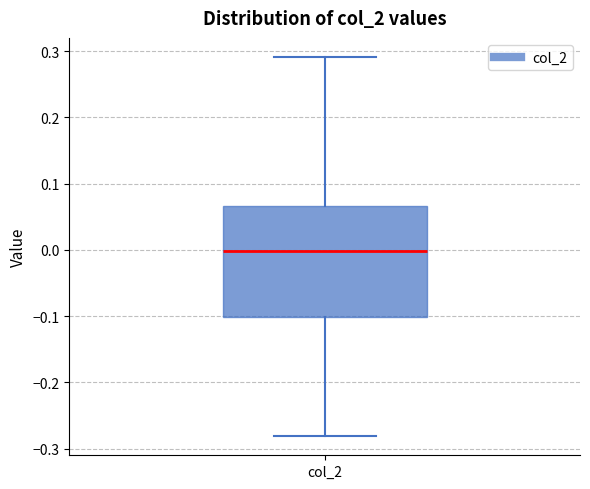

Transcribe this box plot: give where the median line is, the range the box spans, and where the two whiskers end, as read against the y-axis. The values are not printed on the chart, so give them approximately, as read against the axis.

median 0.00, box -0.10 to 0.07, whiskers -0.28 to 0.29